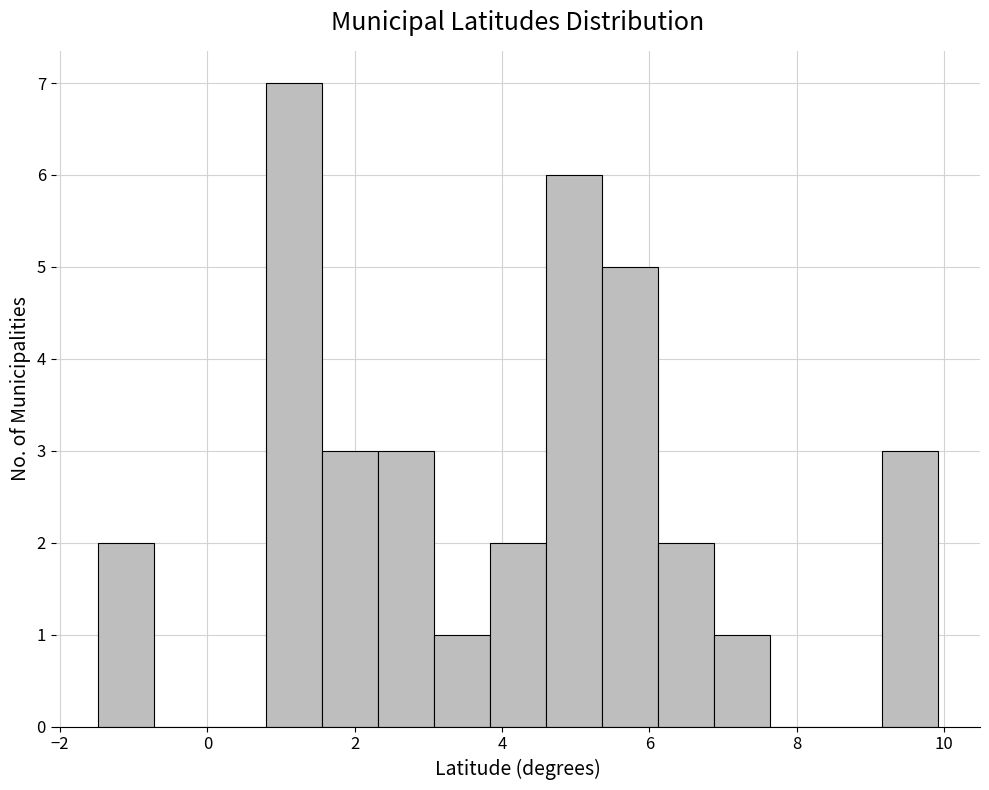

Around what value on the x-axis is the tallest bar? Give the approximate position of its centre, as read against the axis.

1.2